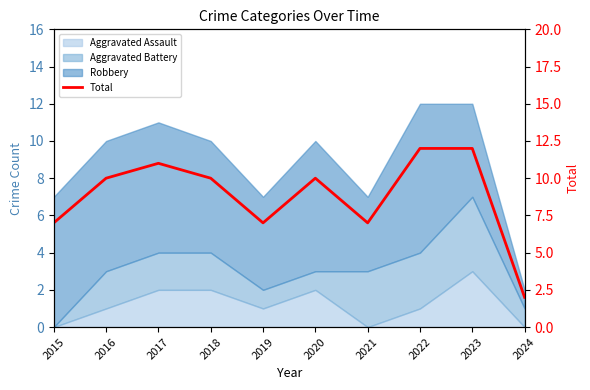

What value does the data have at 2017, to the nearest 5?

10